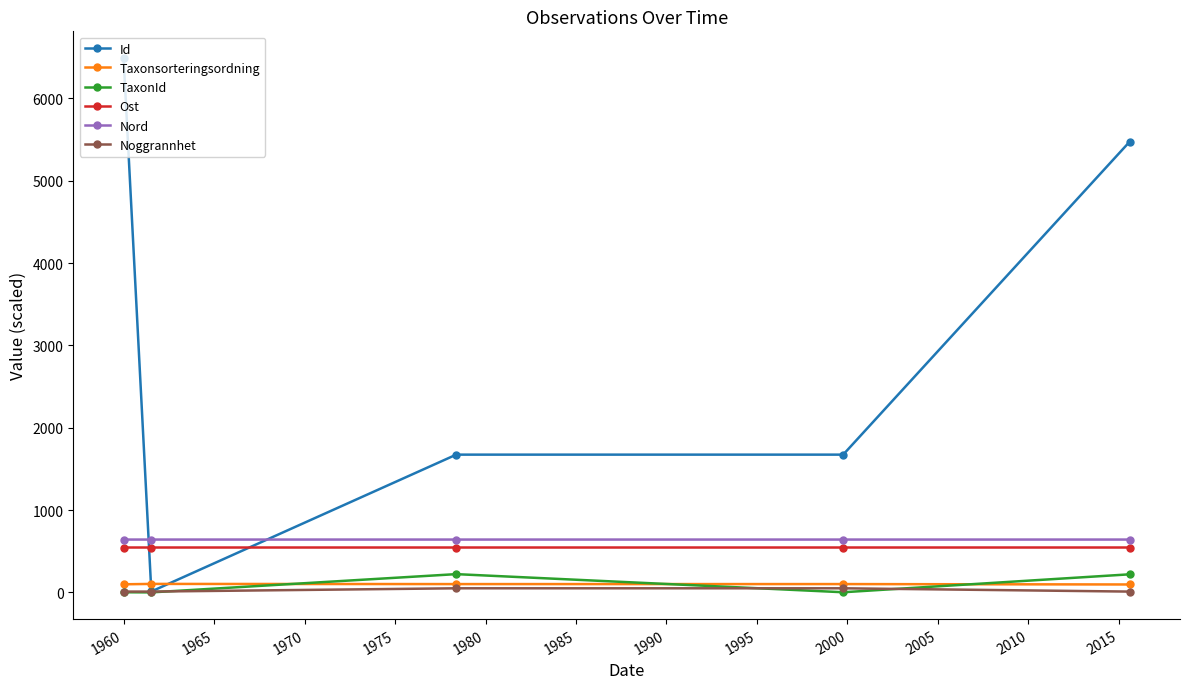

Which series has the widest spread of values?

Id